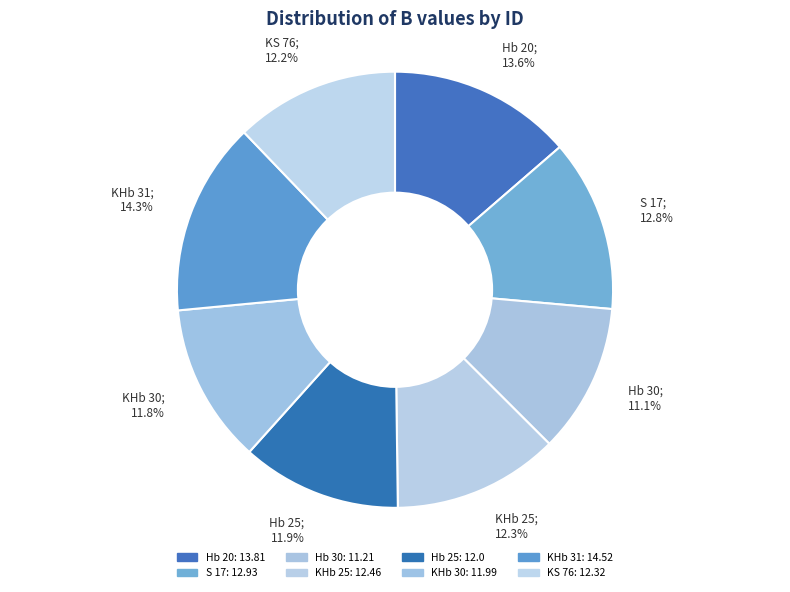

How many segments does this pie chart have?

8